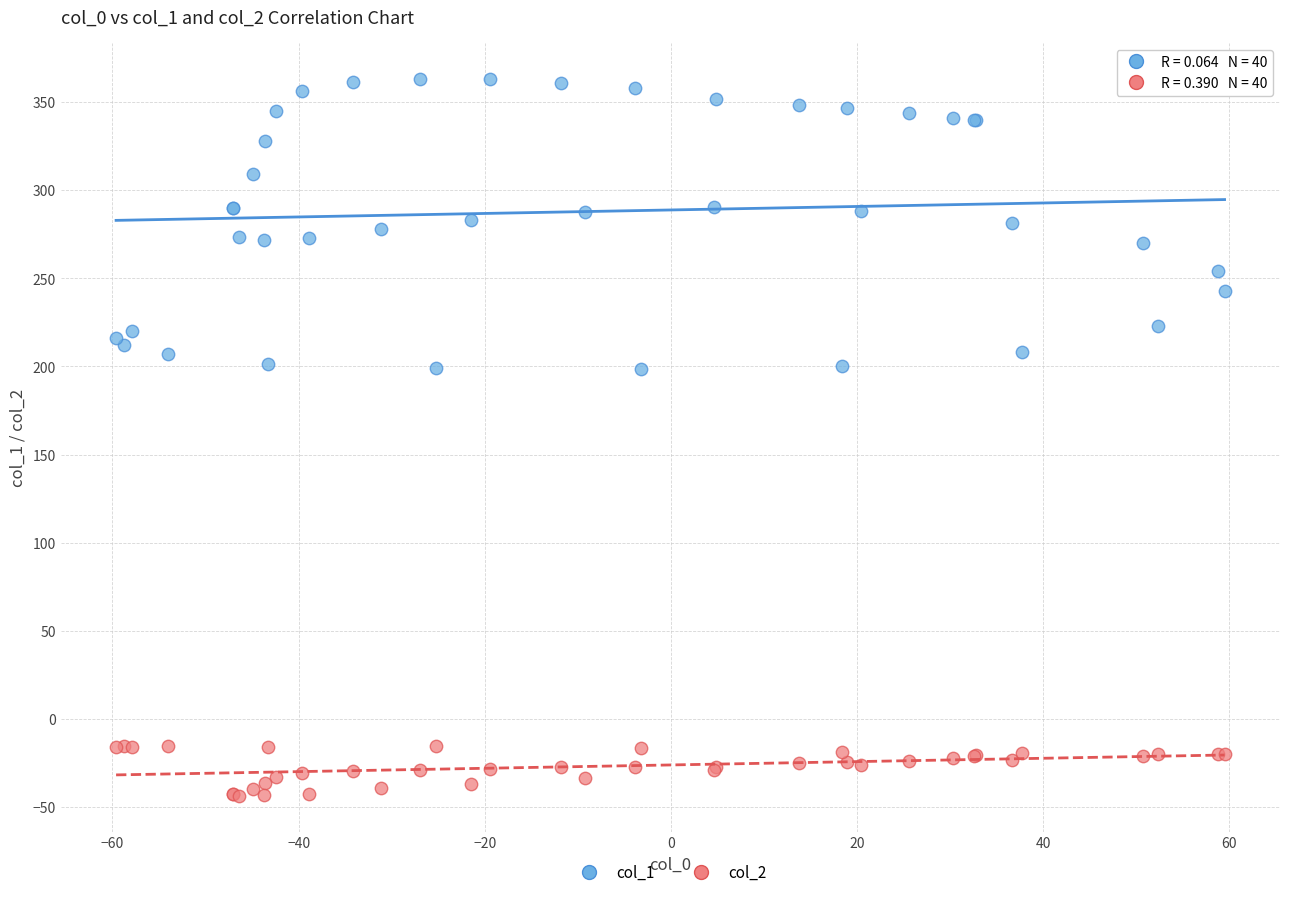

Which series reaches the minimum Y coordinate?

col_2